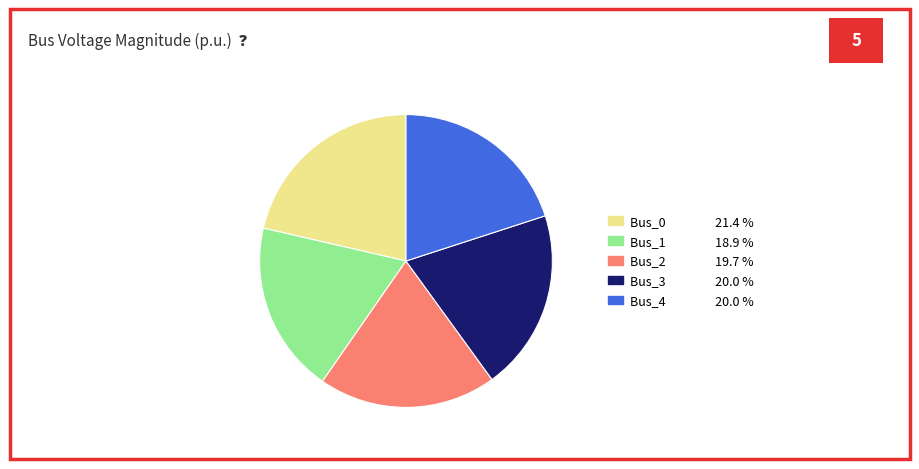

Does any single category account for the majority?

No